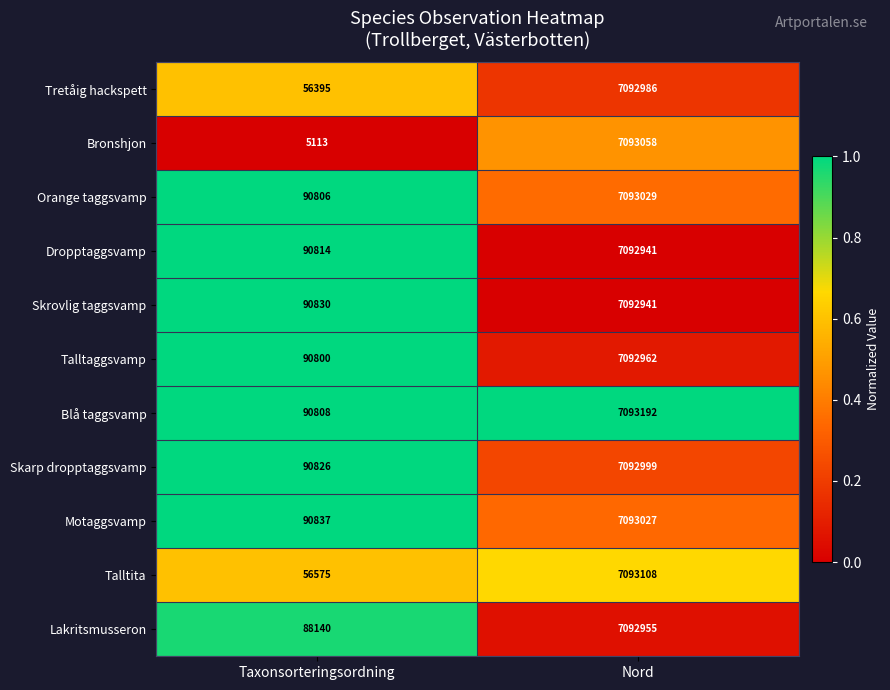

Which series has the largest range (max minus min)?

Bronshjon